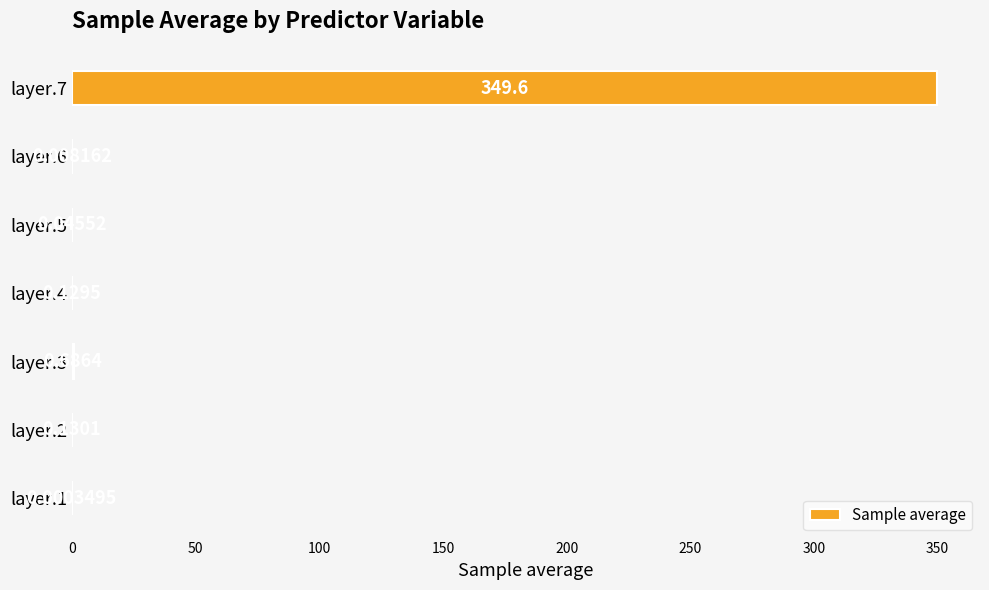

What is the average value?

50.1